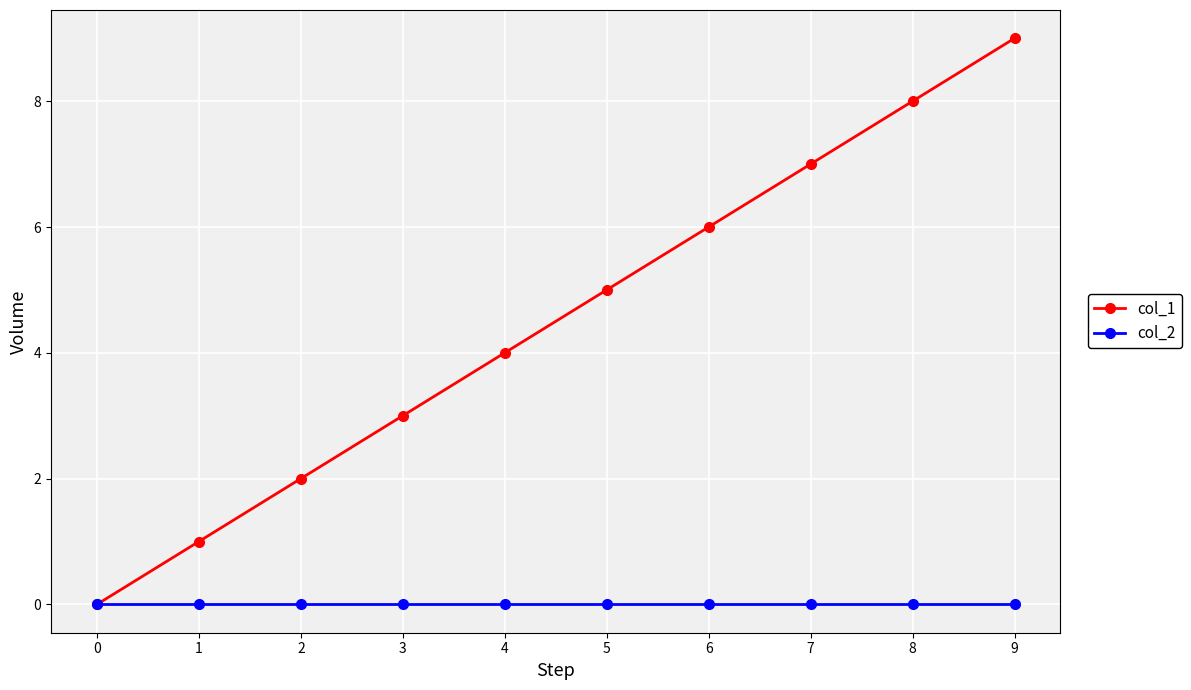

The value of col_2 at 4 is 0. True or false?

True